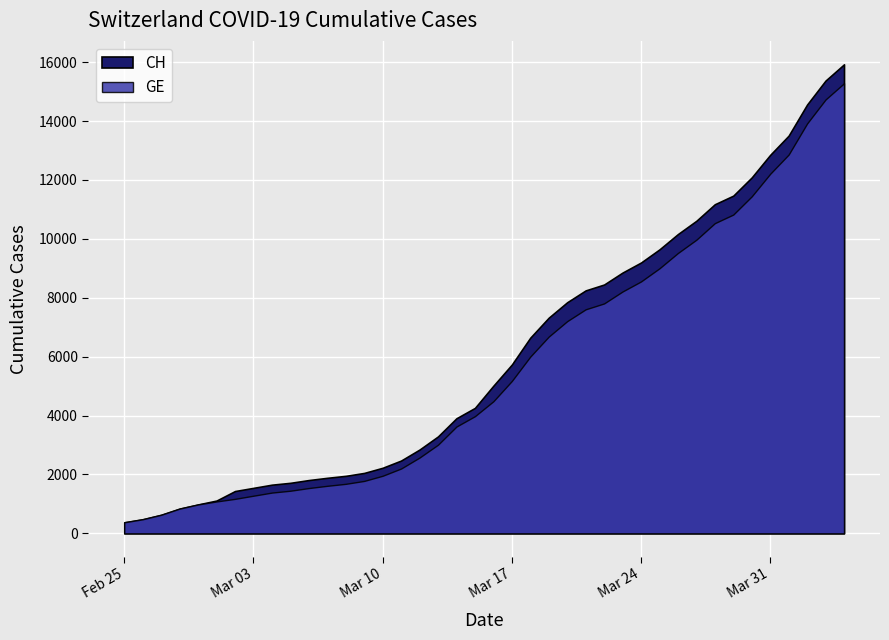

Is it true that GE equals 375 at 2020-02-25?

True